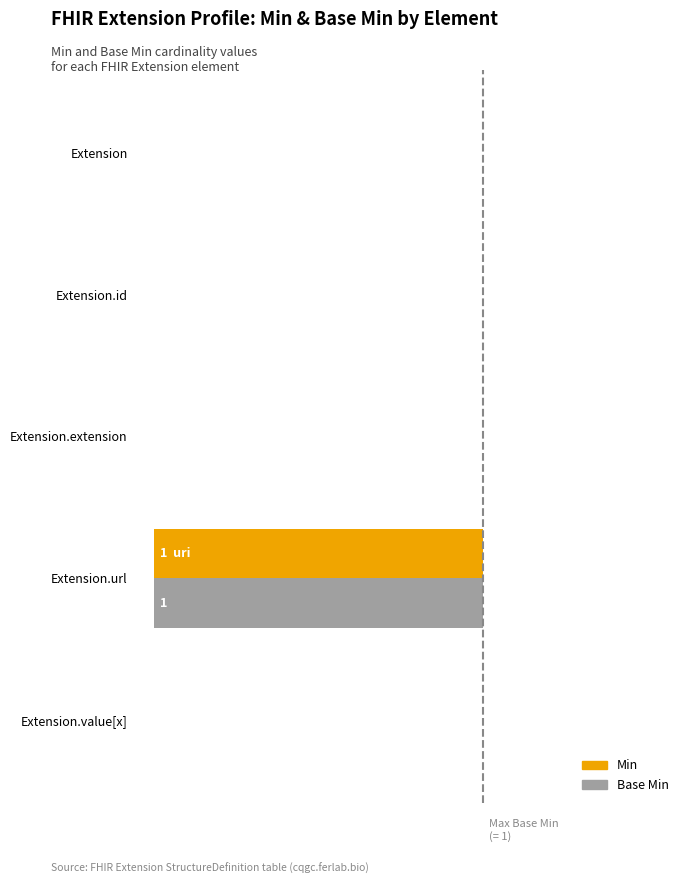

Which category has the highest value across all series?

Extension.url